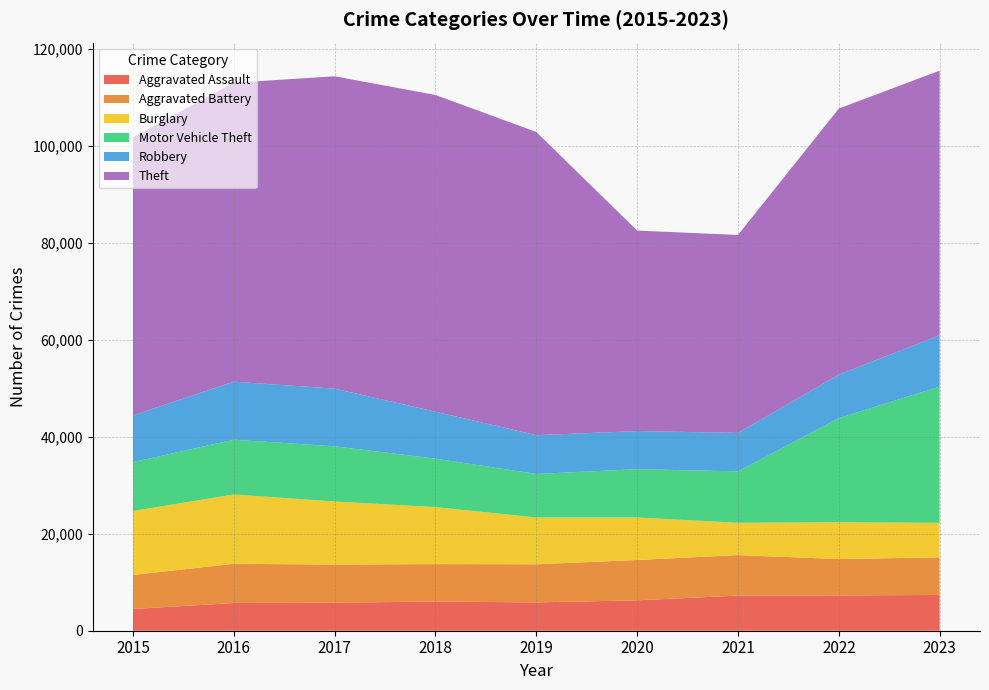

Reading left to right, transcribe all the data shown in this chart.

Aggravated Assault: 4480	5712	5793	6001	5841	6263	7242	7281	7367
Aggravated Battery: 7019	8086	7845	7735	7857	8319	8347	7489	7756
Burglary: 13184	14289	13001	11747	9638	8758	6662	7595	7118
Motor Vehicle Theft: 10068	11286	11380	9985	8977	9959	10603	21451	28069
Robbery: 9638	11960	11880	9681	7995	7855	7918	8965	10596
Theft: 57350	61621	64386	65287	62492	41326	40807	54851	54543